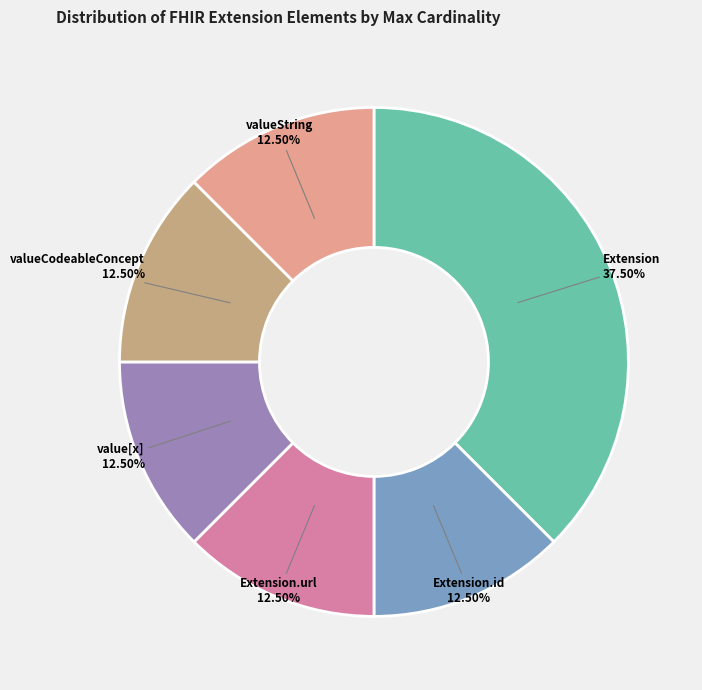

How many slices are in this pie chart?

6